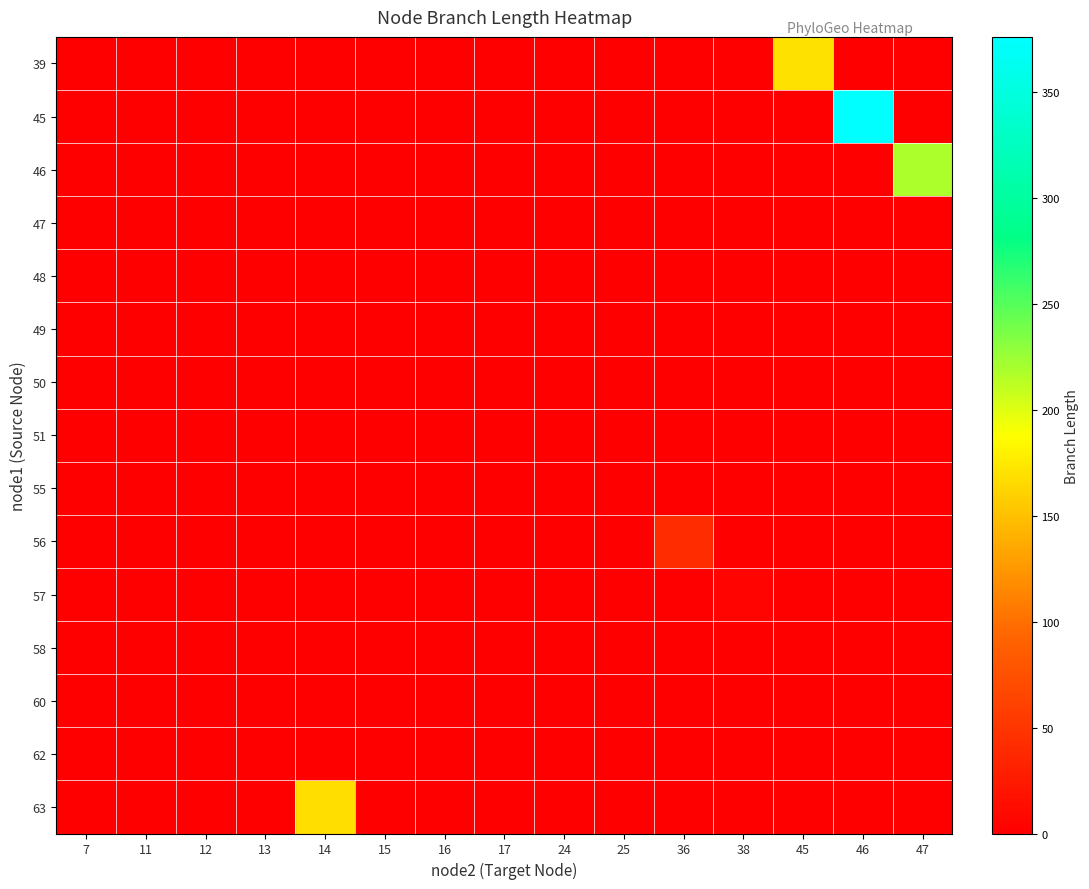

Reading right to left, extract all data points from this chart.

row_0: 47=0.0	46=0.0	45=170.2	38=0.0	36=0.0	25=0.0	24=0.0	17=0.0	16=0.0	15=0.0	14=0.0	13=0.0	12=0.0	11=0.0	7=0.0
row_1: 47=0.0	46=376.3	45=0.0	38=0.0	36=0.0	25=0.0	24=0.0	17=0.0	16=0.0	15=0.0	14=0.0	13=0.0	12=0.0	11=0.0	7=0.0
row_2: 47=218.1	46=0.0	45=0.0	38=0.0	36=0.0	25=0.0	24=0.0	17=0.0	16=0.0	15=0.0	14=0.0	13=0.0	12=0.0	11=0.0	7=0.0
row_3: 47=0.0	46=0.0	45=0.0	38=0.0	36=0.0	25=0.0	24=0.0	17=0.0	16=0.0	15=0.0	14=0.0	13=0.0	12=0.0	11=0.0	7=0.0
row_4: 47=0.0	46=0.0	45=0.0	38=0.0	36=0.0	25=0.0	24=0.0	17=0.0	16=0.0	15=0.0	14=0.0	13=0.0	12=0.0	11=0.0	7=0.0
row_5: 47=0.0	46=0.0	45=0.0	38=0.0	36=0.0	25=0.0	24=0.0	17=0.0	16=0.0	15=0.0	14=0.0	13=0.0	12=0.0	11=0.0	7=0.0
row_6: 47=0.0	46=0.0	45=0.0	38=0.0	36=0.0	25=0.0	24=0.0	17=0.0	16=0.0	15=0.0	14=0.0	13=0.0	12=0.0	11=0.0	7=0.0
row_7: 47=0.0	46=0.0	45=0.0	38=0.0	36=0.0	25=0.0	24=0.0	17=0.0	16=0.0	15=0.0	14=0.0	13=0.0	12=0.0	11=0.0	7=0.0
row_8: 47=0.0	46=0.0	45=0.0	38=0.0	36=0.0	25=0.0	24=0.0	17=0.0	16=0.0	15=0.0	14=0.0	13=0.0	12=0.0	11=0.0	7=0.0
row_9: 47=0.0	46=0.0	45=0.0	38=0.0	36=42.2	25=0.0	24=0.0	17=0.0	16=0.0	15=0.0	14=0.0	13=0.0	12=0.0	11=0.0	7=0.0
row_10: 47=0.0	46=0.0	45=0.0	38=5.7	36=0.0	25=0.0	24=0.0	17=0.0	16=0.0	15=0.0	14=0.0	13=0.0	12=0.0	11=0.0	7=0.0
row_11: 47=0.0	46=0.0	45=0.0	38=0.0	36=0.0	25=0.0	24=0.0	17=0.0	16=0.0	15=0.0	14=0.0	13=0.0	12=0.0	11=0.0	7=0.0
row_12: 47=0.0	46=0.0	45=0.0	38=0.0	36=0.0	25=0.0	24=0.0	17=0.0	16=0.0	15=0.0	14=0.0	13=0.0	12=0.0	11=0.0	7=0.0
row_13: 47=0.0	46=0.0	45=0.0	38=0.0	36=0.0	25=0.0	24=0.0	17=0.0	16=0.0	15=0.0	14=0.0	13=0.0	12=0.0	11=0.0	7=0.0
row_14: 47=0.0	46=0.0	45=0.0	38=0.0	36=0.0	25=0.0	24=0.0	17=0.0	16=0.0	15=0.0	14=168.4	13=0.0	12=0.0	11=0.0	7=0.0